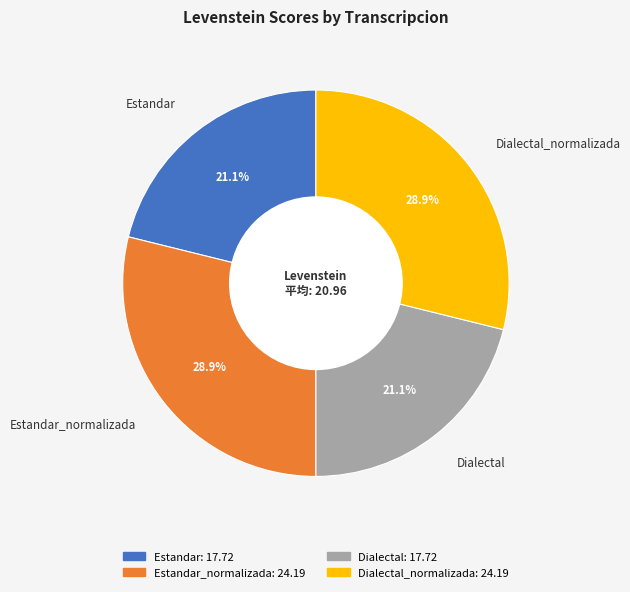

What is the ratio of the value at Estandar_normalizada to the value at Dialectal_normalizada?

1.0